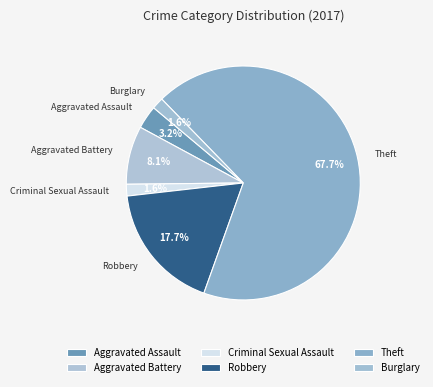

Which slice is the smallest?

Criminal Sexual Assault